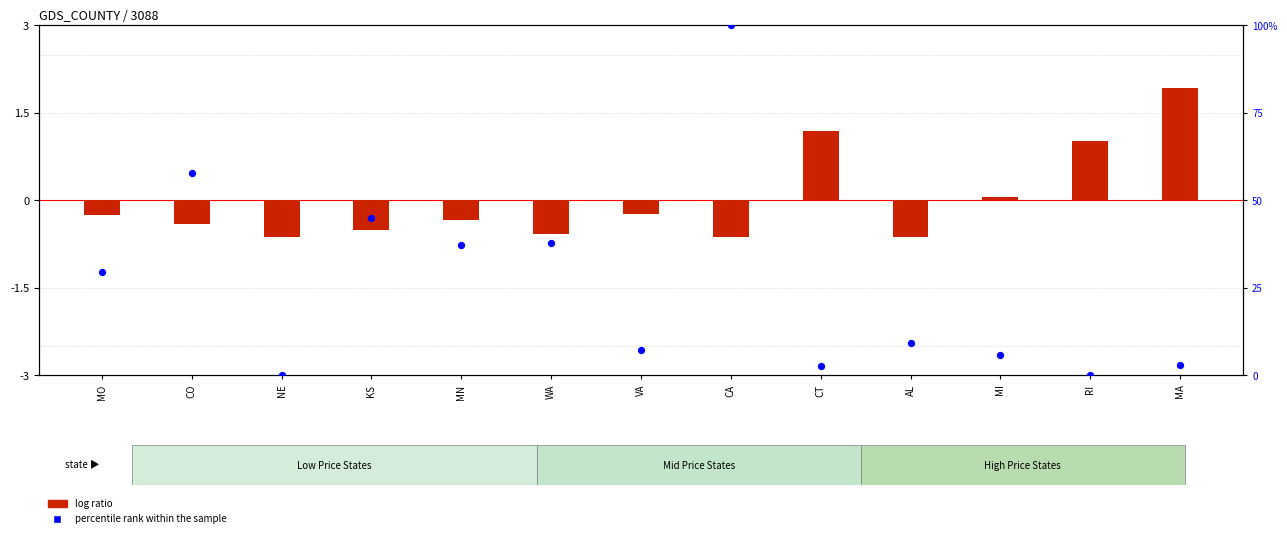

What is the total value across all series at MA?

4.9